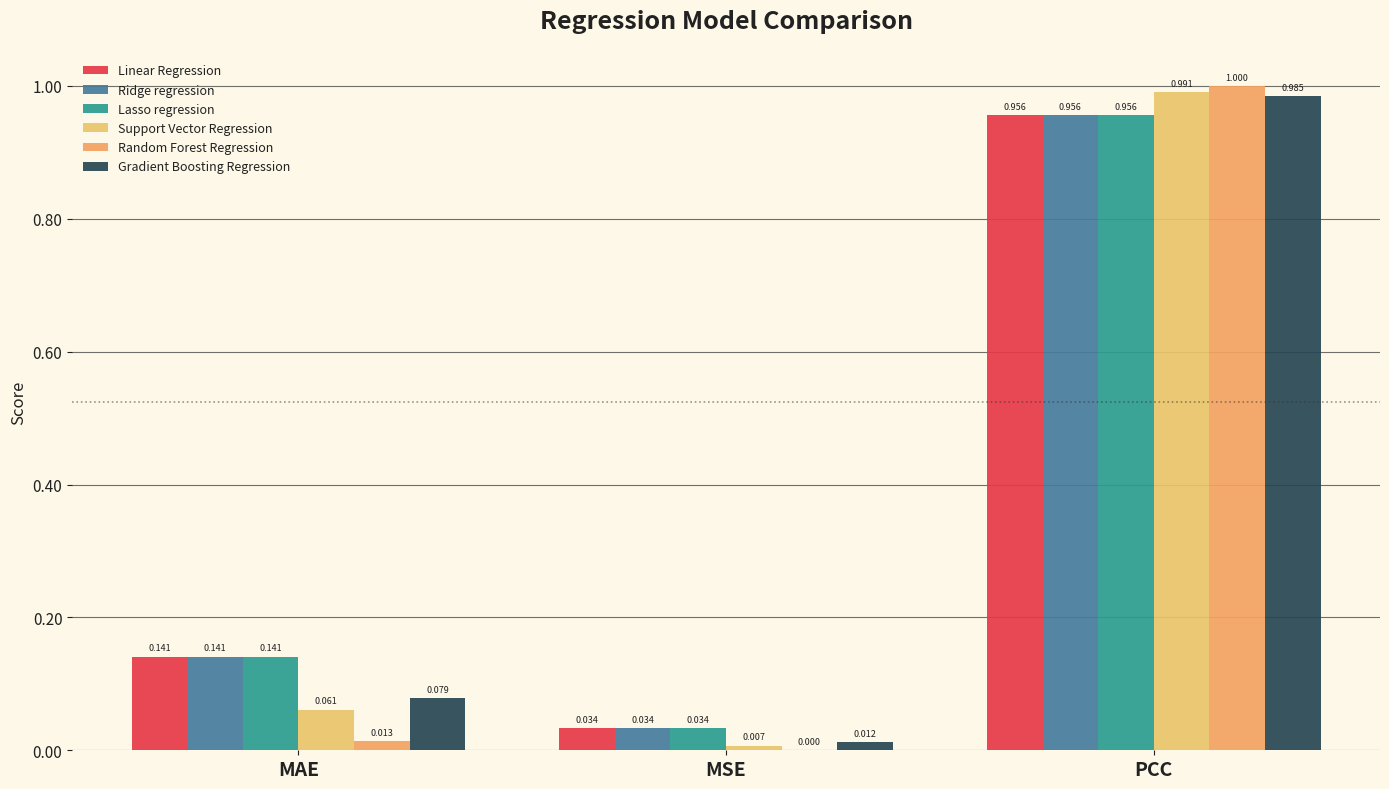

Are the bars grouped side by side (vs. stacked)?

Yes